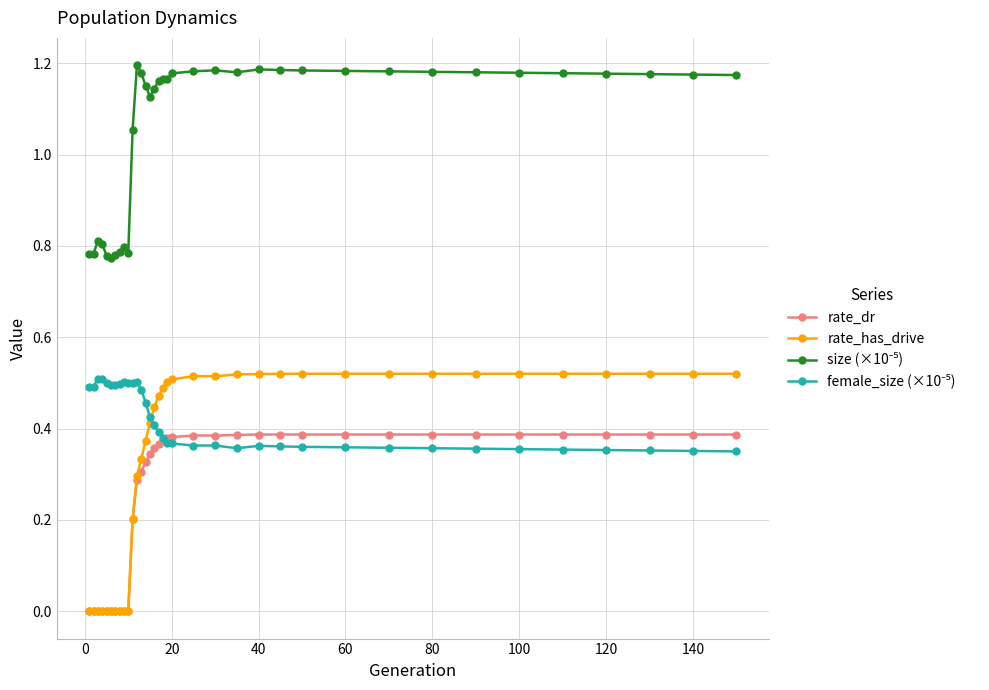

Which series has the widest spread of values?

rate_has_drive